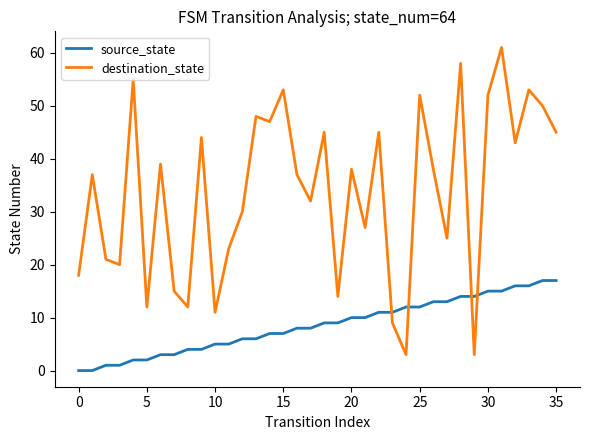

Which series has the largest range (max minus min)?

destination_state